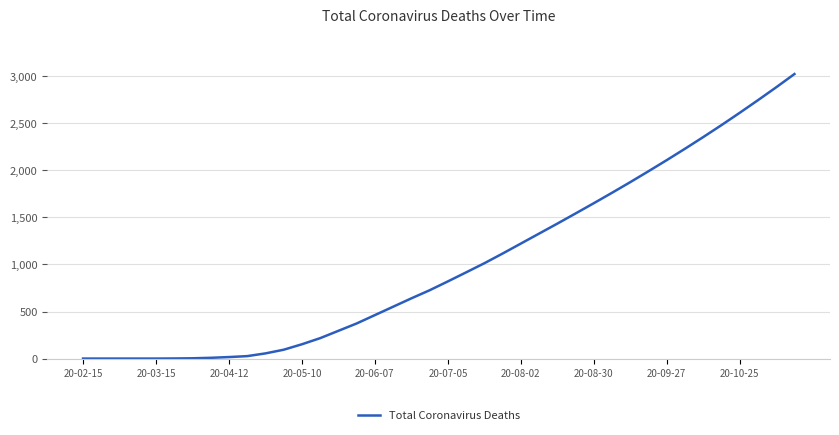

What is the greatest value displayed?

3024